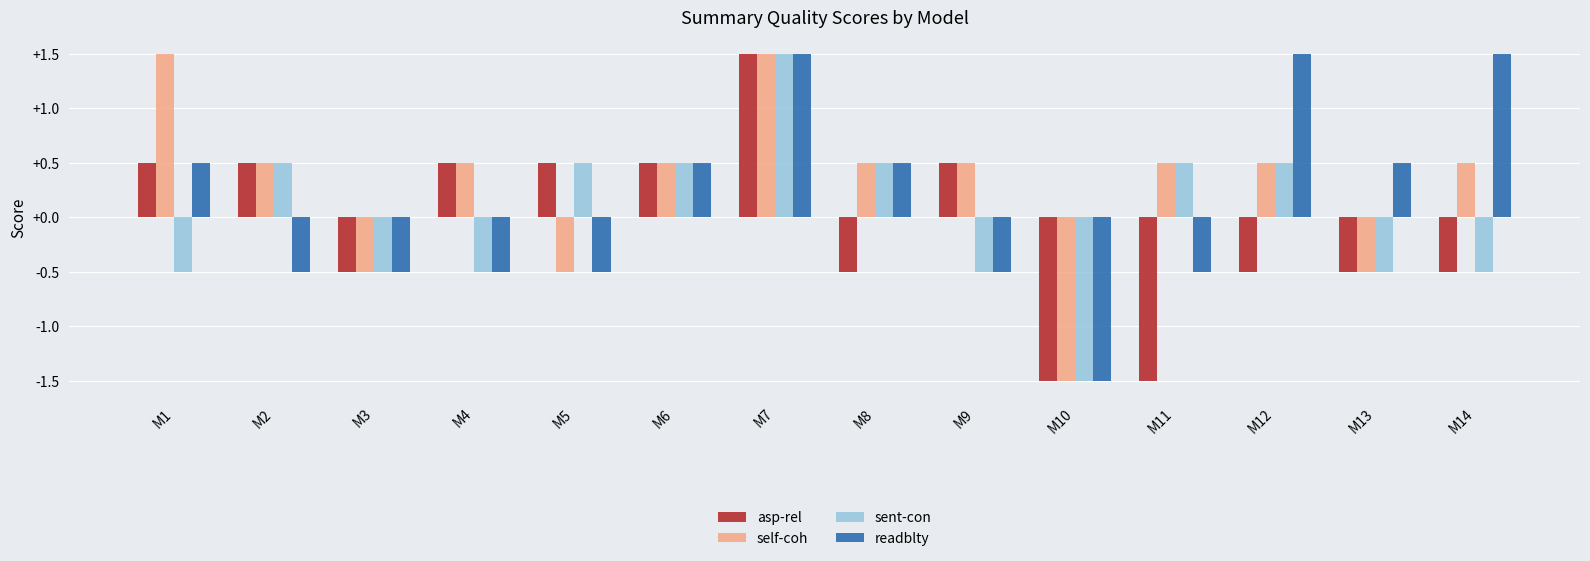

How many readblty values are between 0 and 1?

4